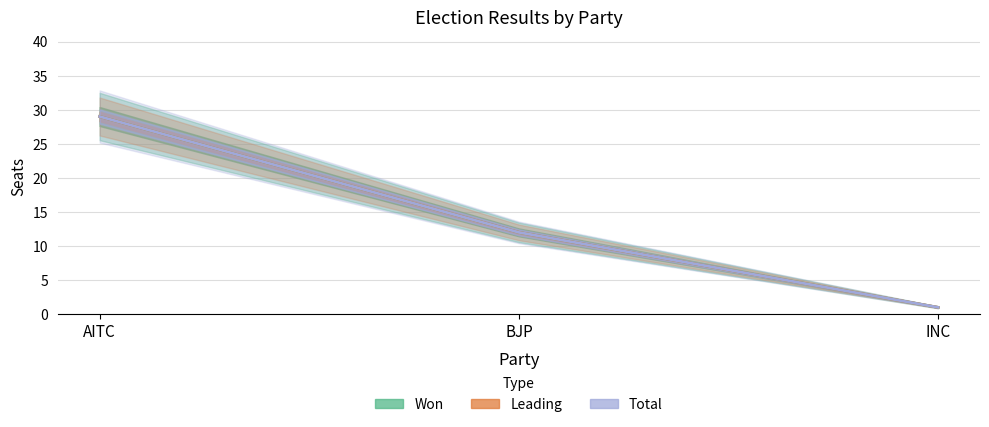

Between AITC and BJP, which series saw the biggest shift?

Won